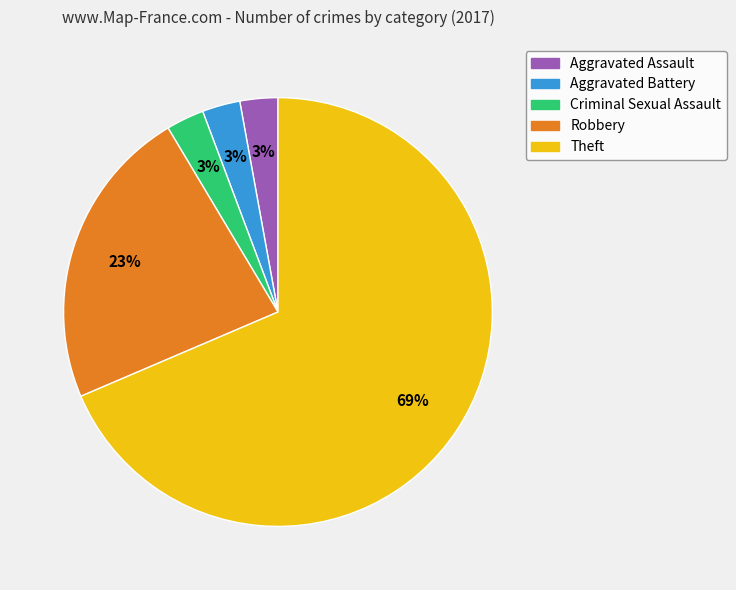

To the nearest percent, what is the average slice percentage?

20%